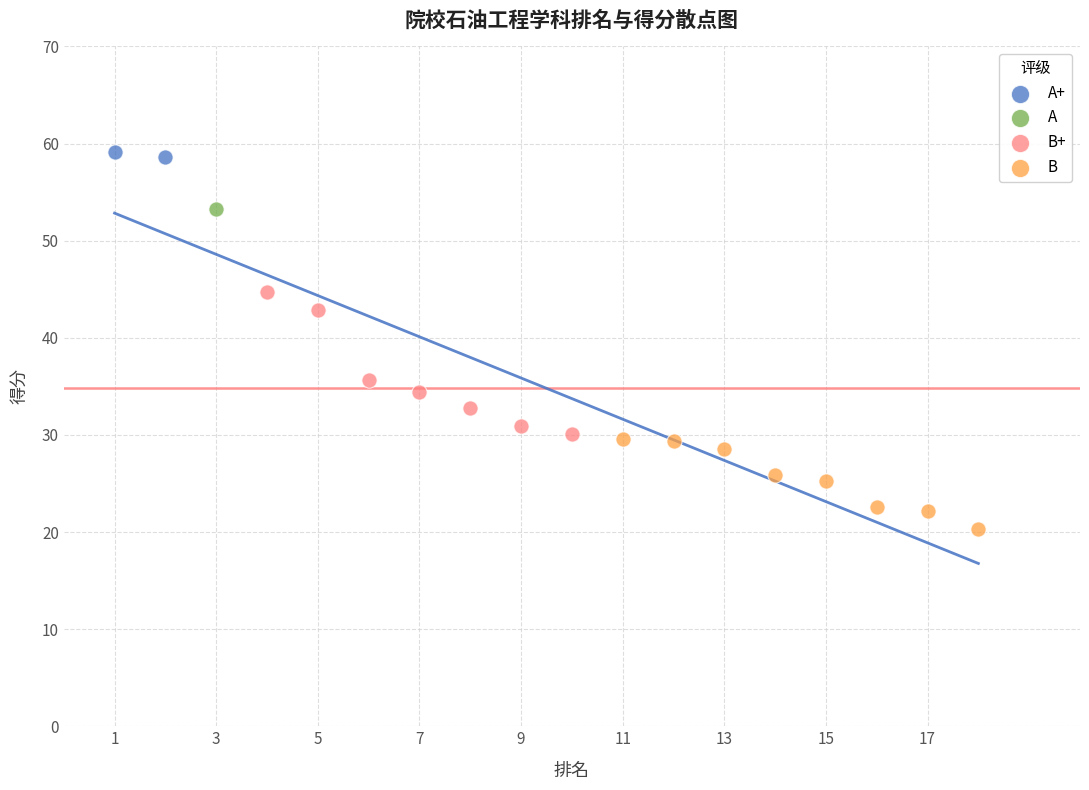

What are all the series names shown in the legend?

A+, A, B+, B